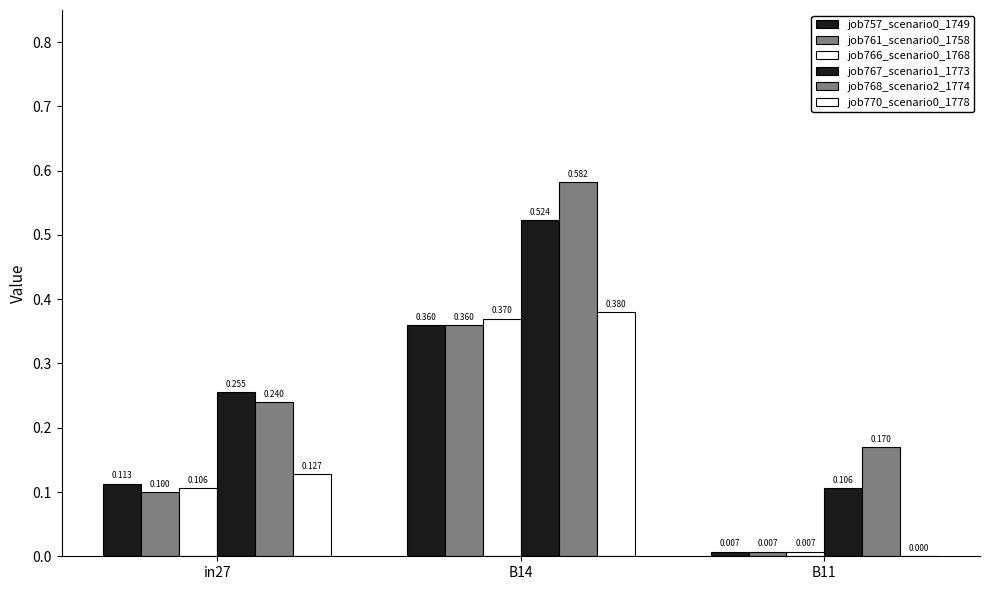

How many groups of bars are there?

3